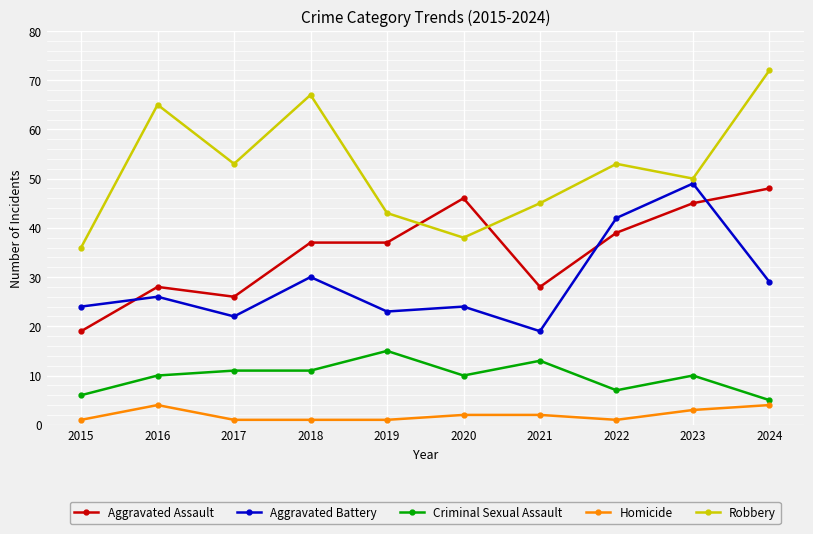

True or false: Aggravated Assault has more than 0 interior local peaks.

True